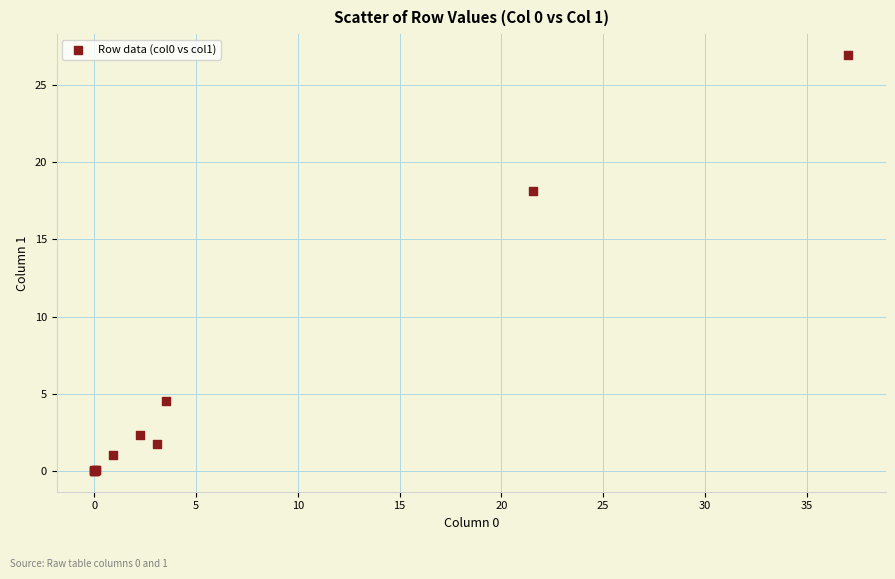

What Y value in the scatter plot is closest to 13?

18.1